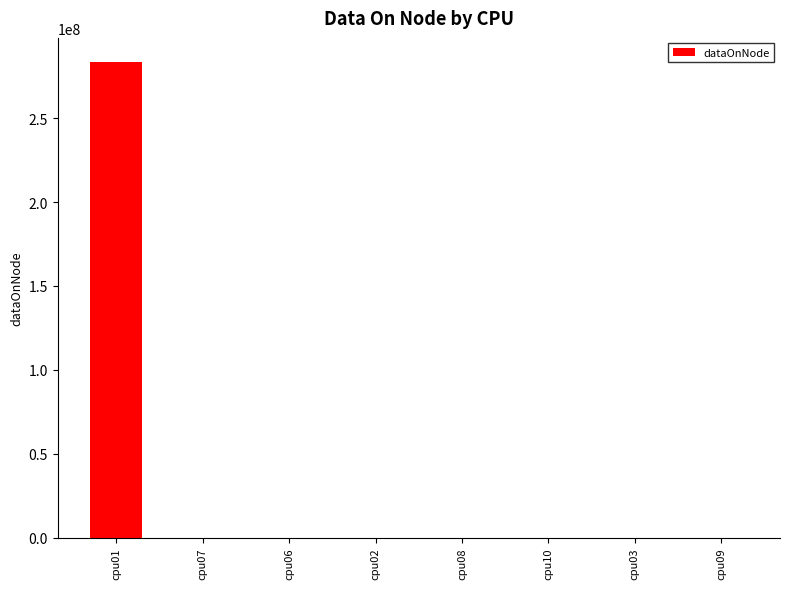

Reading right to left, transcribe all the data shown in this chart.

cpu09=4	cpu03=4	cpu10=4	cpu08=4	cpu02=4	cpu06=4	cpu07=4	cpu01=283627240